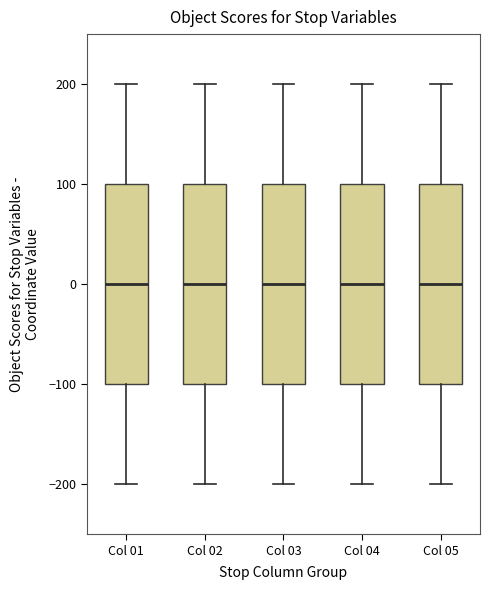

Reading left to right, transcribe this box plot: for each box, give where its median line is, the range the box spans, and where its two whiskers end, as read against the y-axis. The values are not printed on the chart, so give them approximately, as read against the axis.

Col 01: median 0, box -100 to 100, whiskers -200 to 200
Col 02: median 0, box -100 to 100, whiskers -200 to 200
Col 03: median 0, box -100 to 100, whiskers -200 to 200
Col 04: median 0, box -100 to 100, whiskers -200 to 200
Col 05: median 0, box -100 to 100, whiskers -200 to 200